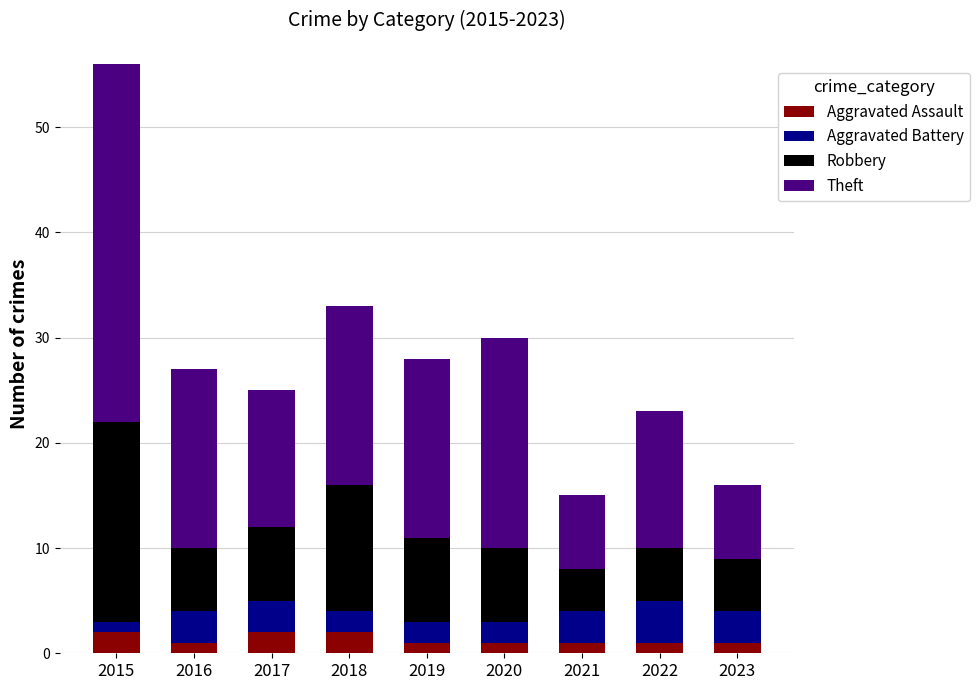

At which category is the sum across all series the highest?

2015